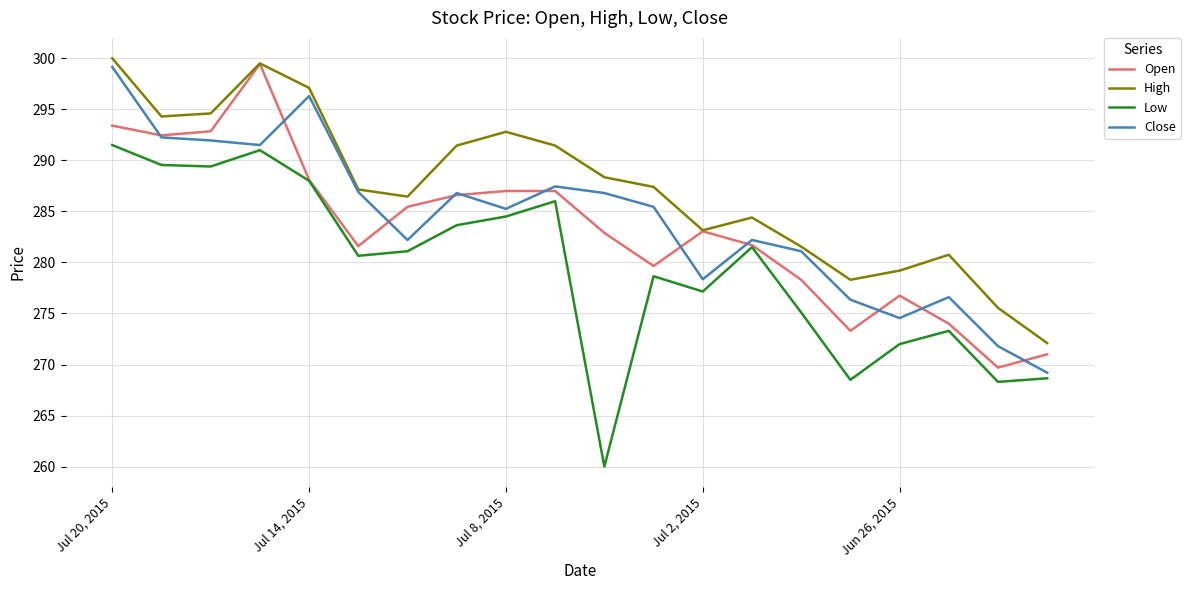

True or false: Low and High cross at least once.

False